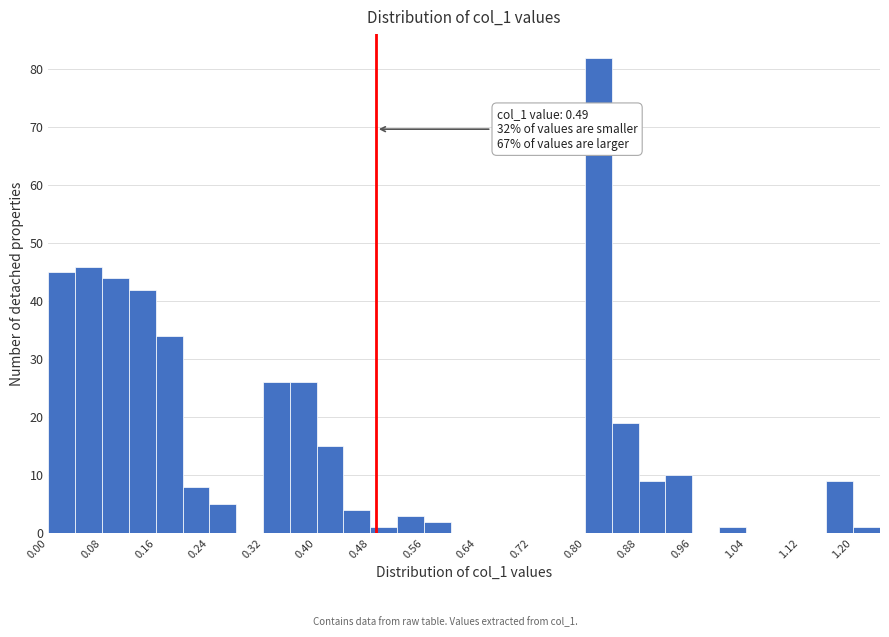

Which range on the x-axis has the tallest bar?

0.80 to 0.84